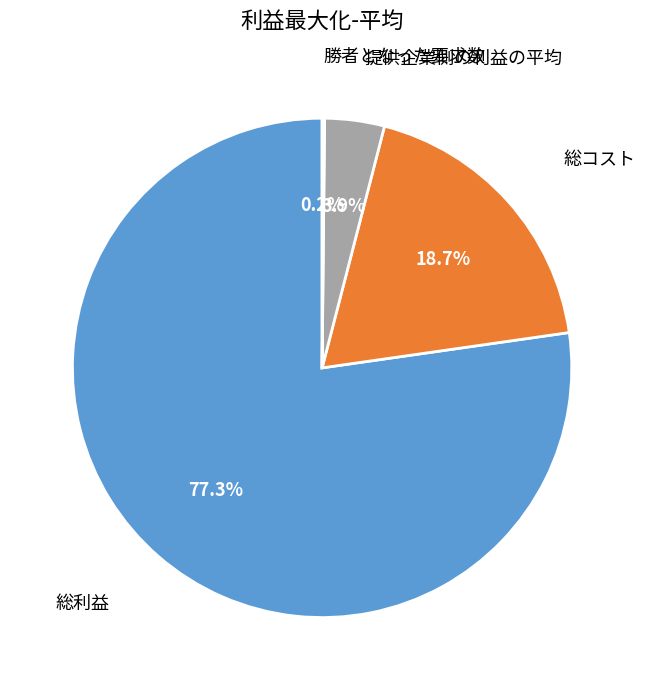

Does any single category account for the majority?

Yes